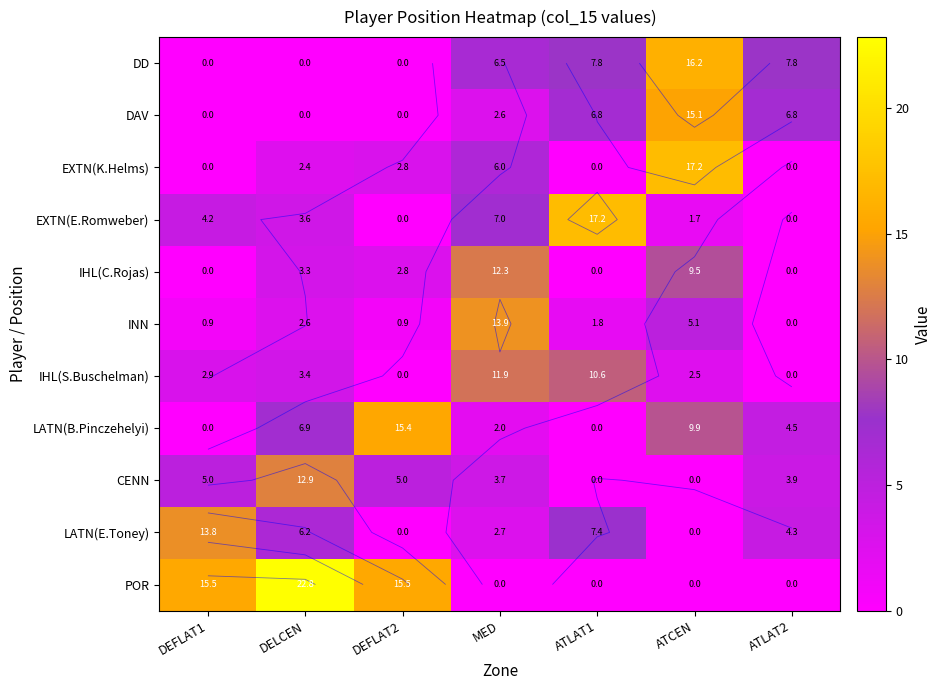

How many series are shown in this chart?

11